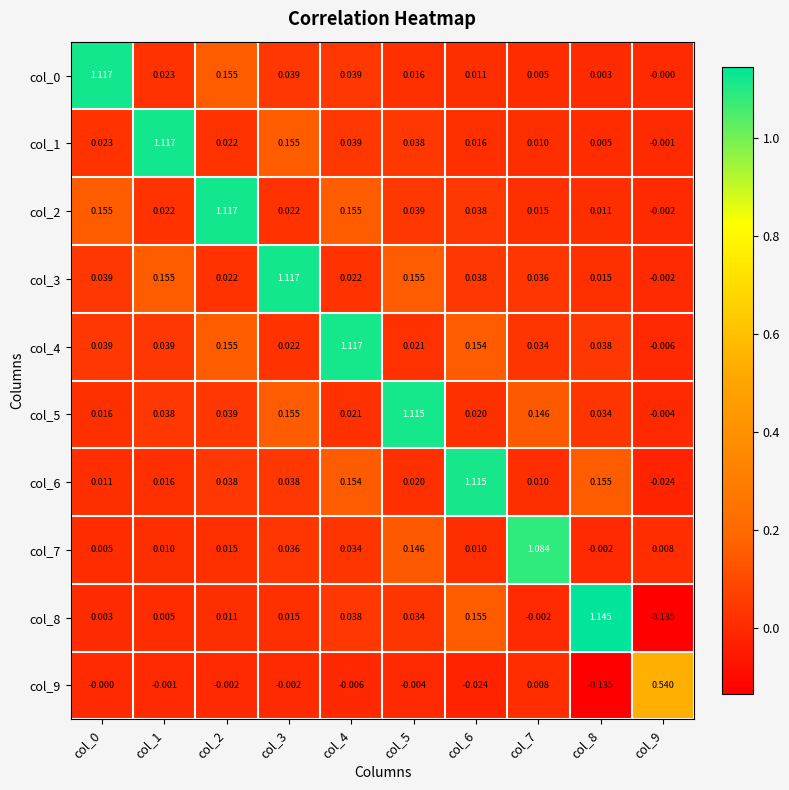

What is the total value across all series at col_8?

1.3